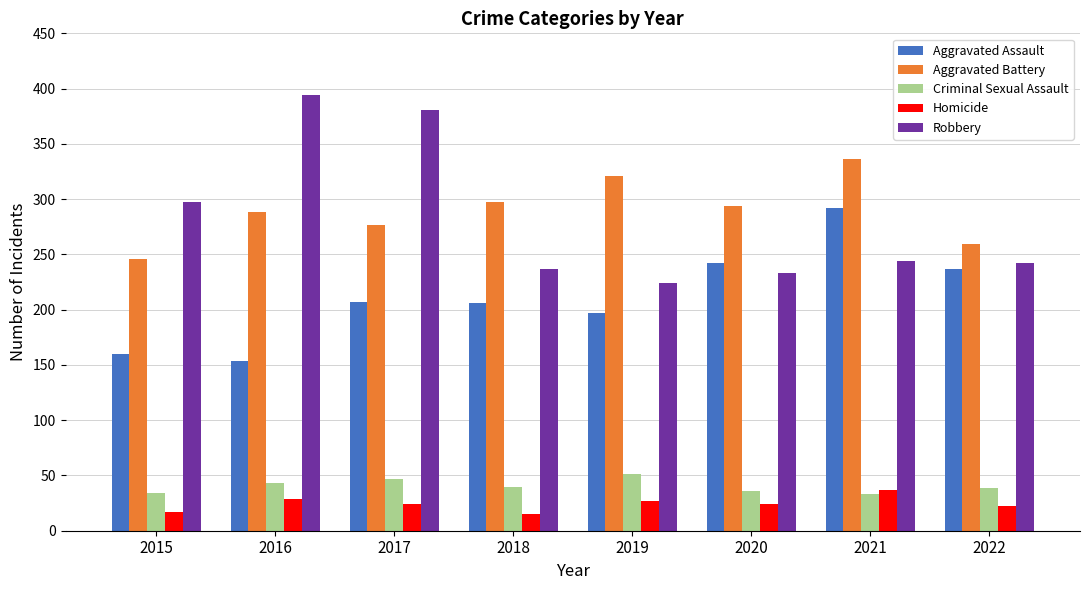

What is the difference between the maximum and second lowest values in the Homicide series?

20